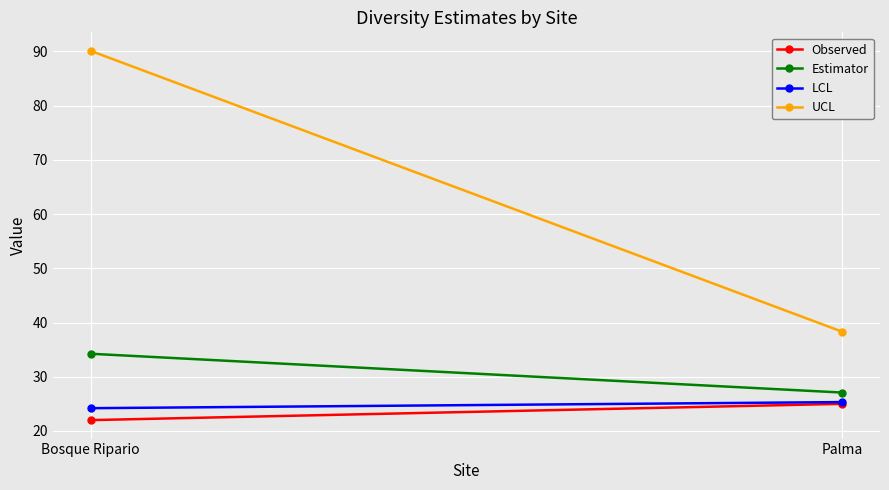

What is the difference between the maximum and minimum values in the UCL series?

51.8